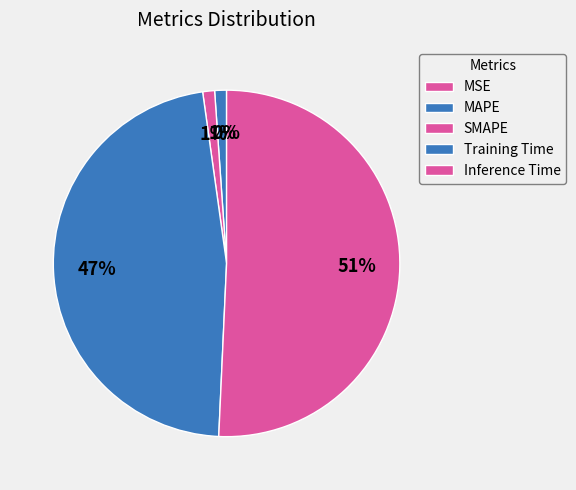

Count the number of slices in the pie.

5